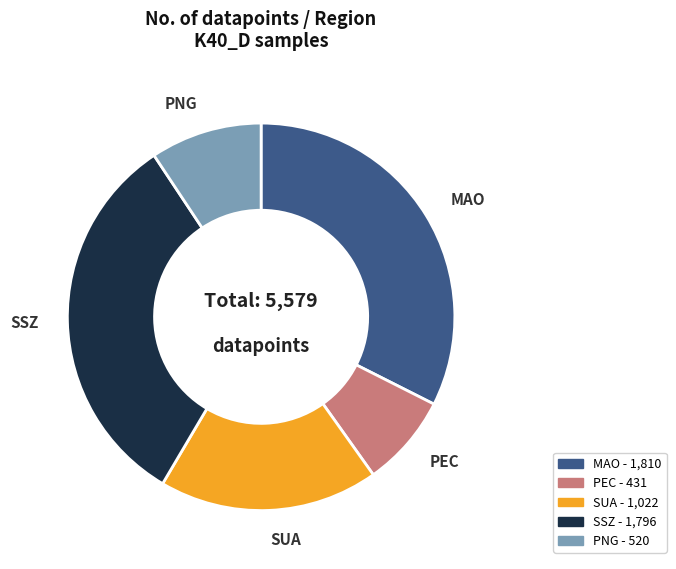

The MAO slice represents 19% of the pie. True or false?

False